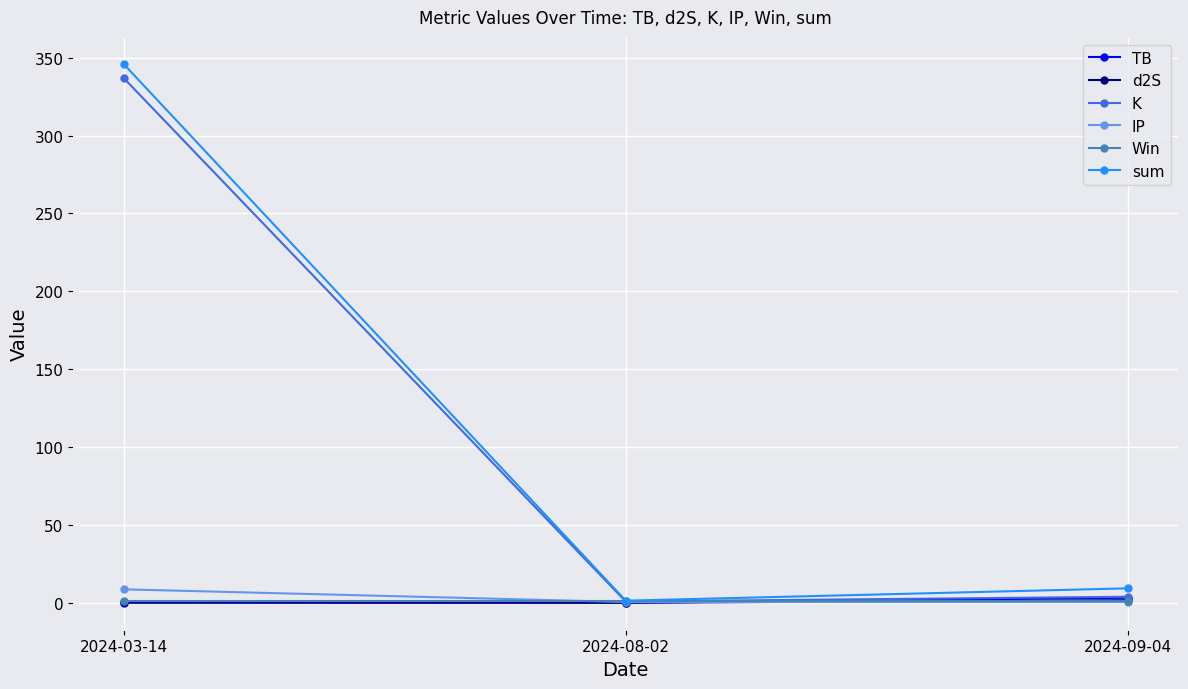

What is the total value across all series at 2024-08-02?

3.7